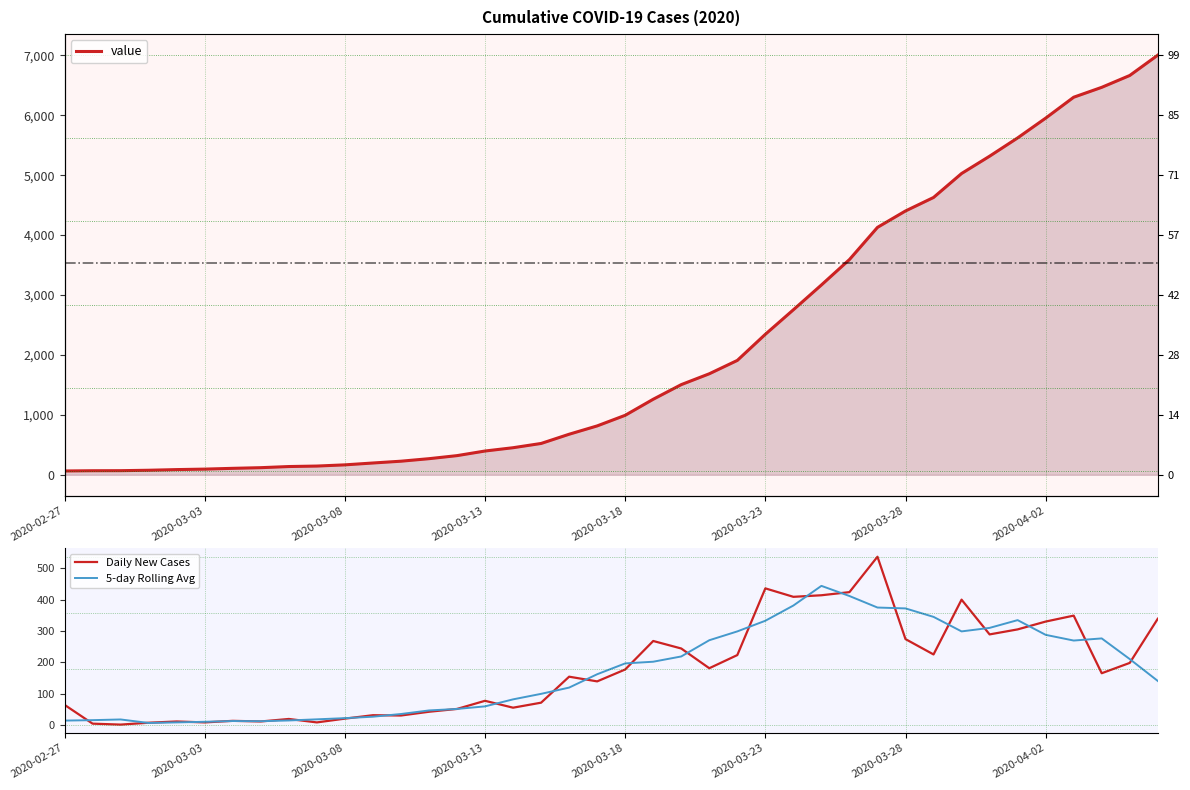

Reading left to right, what are all the values shown in this chart?

value: 64.0	68.0	69.0	76.0	87.0	95.0	108.0	119.0	138.0	146.0	166.0	197.0	227.0	269.0	320.0	397.0	452.0	523.0	677.0	816.0	993.0	1261.0	1505.0	1686.0	1909.0	2345.0	2754.0	3168.0	3592.0	4129.0	4403.0	4628.0	5028.0	5317.0	5622.0	5952.0	6301.0	6466.0	6664.0	7003.0
Daily New Cases: 64.0	4.0	1.0	7.0	11.0	8.0	13.0	11.0	19.0	8.0	20.0	31.0	30.0	42.0	51.0	77.0	55.0	71.0	154.0	139.0	177.0	268.0	244.0	181.0	223.0	436.0	409.0	414.0	424.0	537.0	274.0	225.0	400.0	289.0	305.0	330.0	349.0	165.0	198.0	339.0
5-day Rolling Avg: 13.8	15.2	17.4	6.2	8.0	10.0	12.4	11.8	14.2	17.8	21.6	26.2	34.8	46.2	51.0	59.2	81.6	99.2	119.2	161.8	196.4	201.8	218.6	270.4	298.6	332.6	381.2	444.0	411.6	374.8	372.0	345.0	298.6	309.8	334.6	287.6	269.4	276.2	210.2	140.4